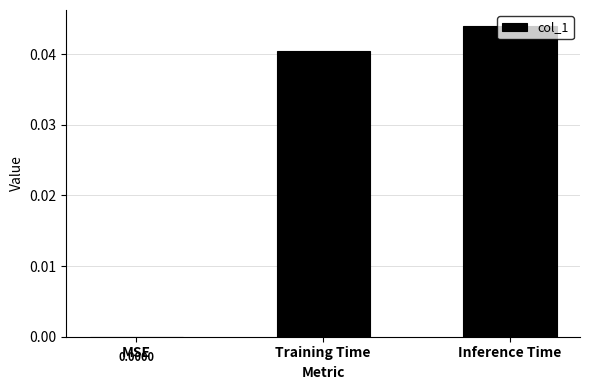

At which label is the value closest to 0?

MSE